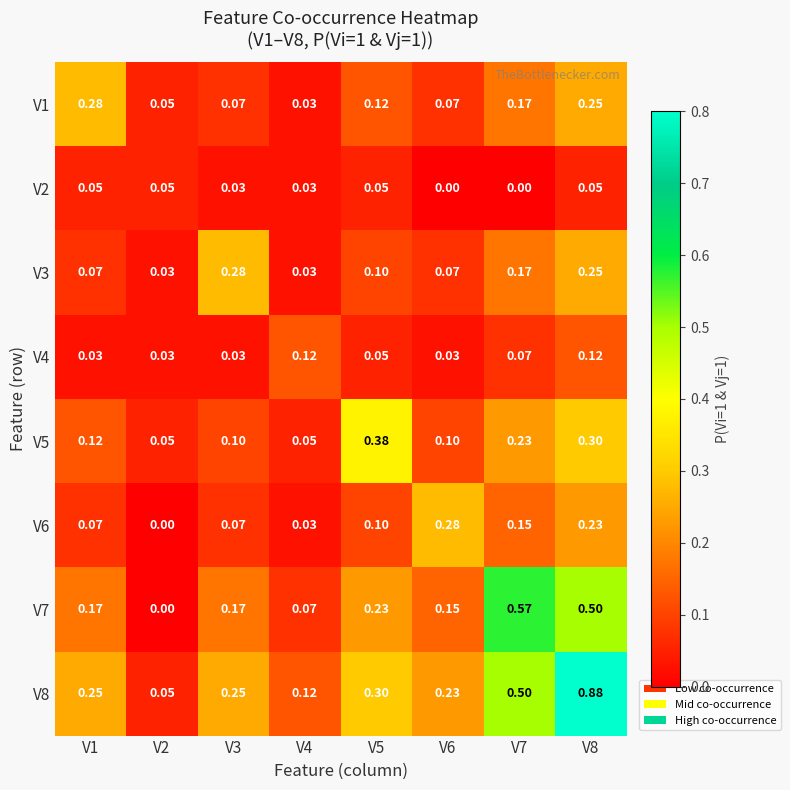

At how many categories does at least one series exceed 0?

8